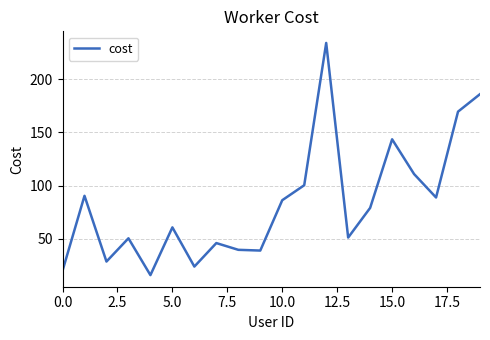

What is the greatest value displayed?

234.0